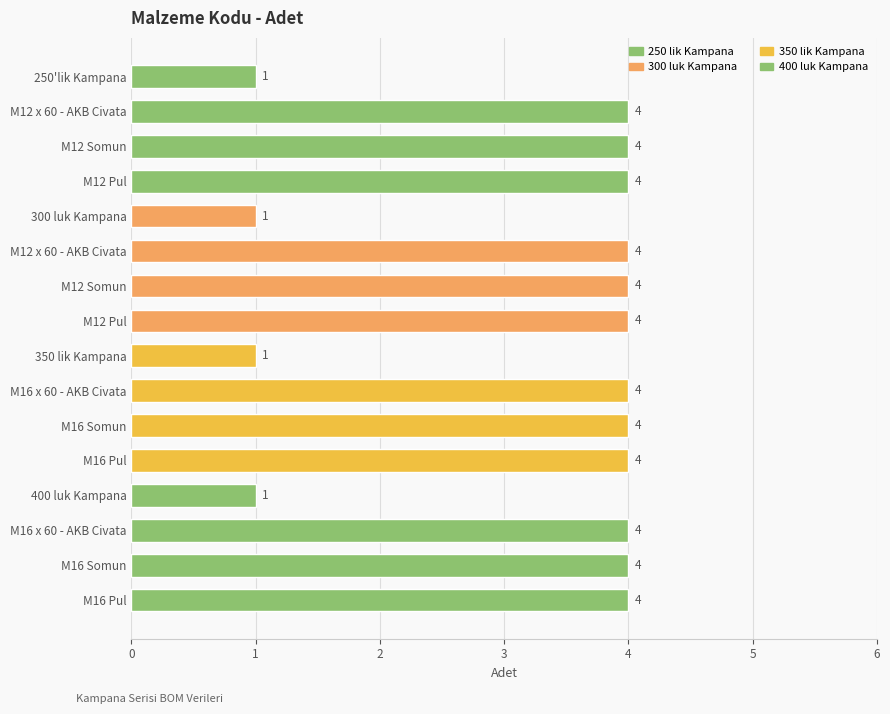

Are the bars horizontal?

Yes